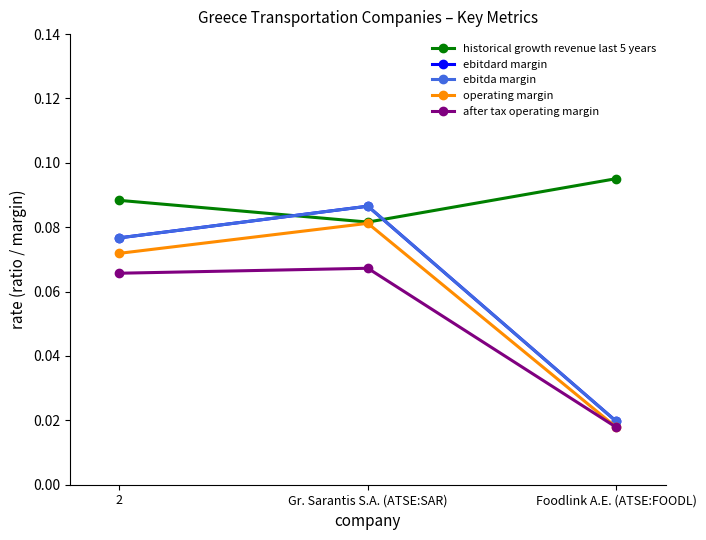

Which has a higher value, Gr. Sarantis S.A. (ATSE:SAR) or 2?

2